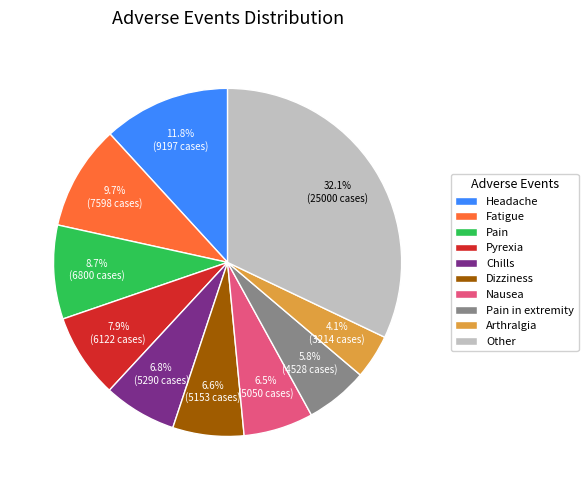

Is there a majority slice in this chart?

No